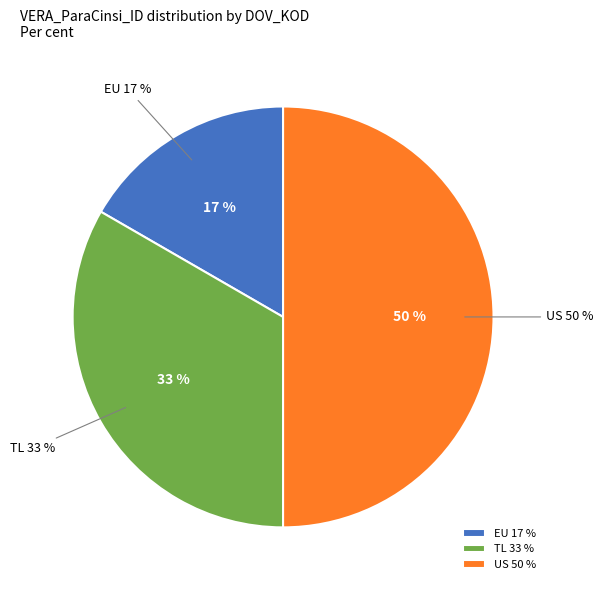

To the nearest percent, what is the average slice percentage?

33%